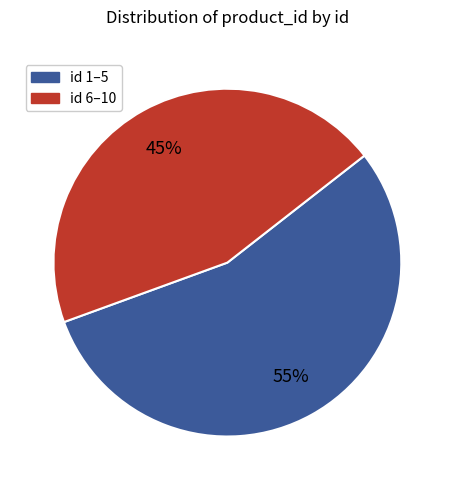

Is there a majority slice in this chart?

Yes